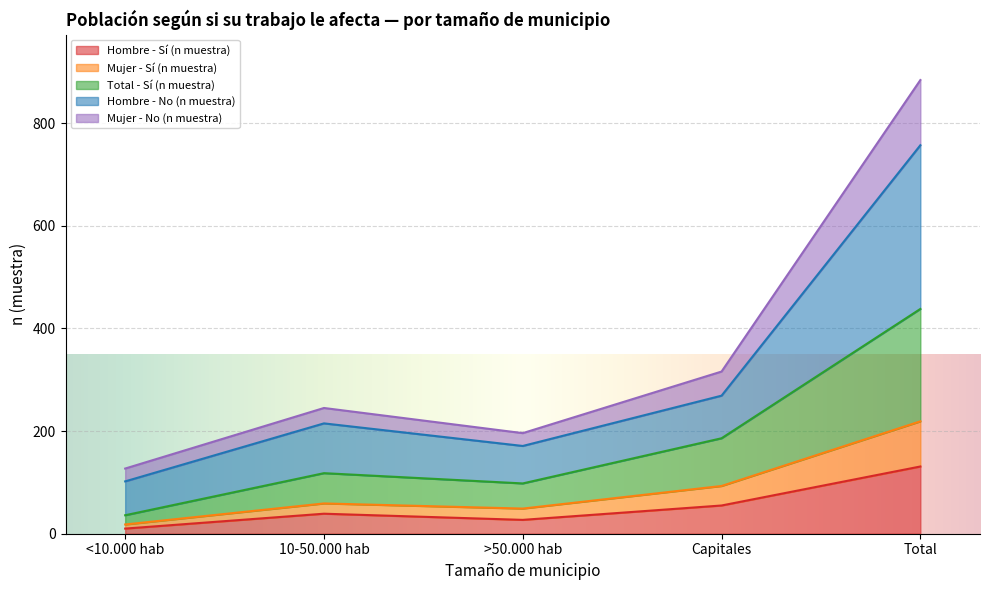

Is it true that Total - Sí (n muestra) equals 133 at >50.000 hab?

False